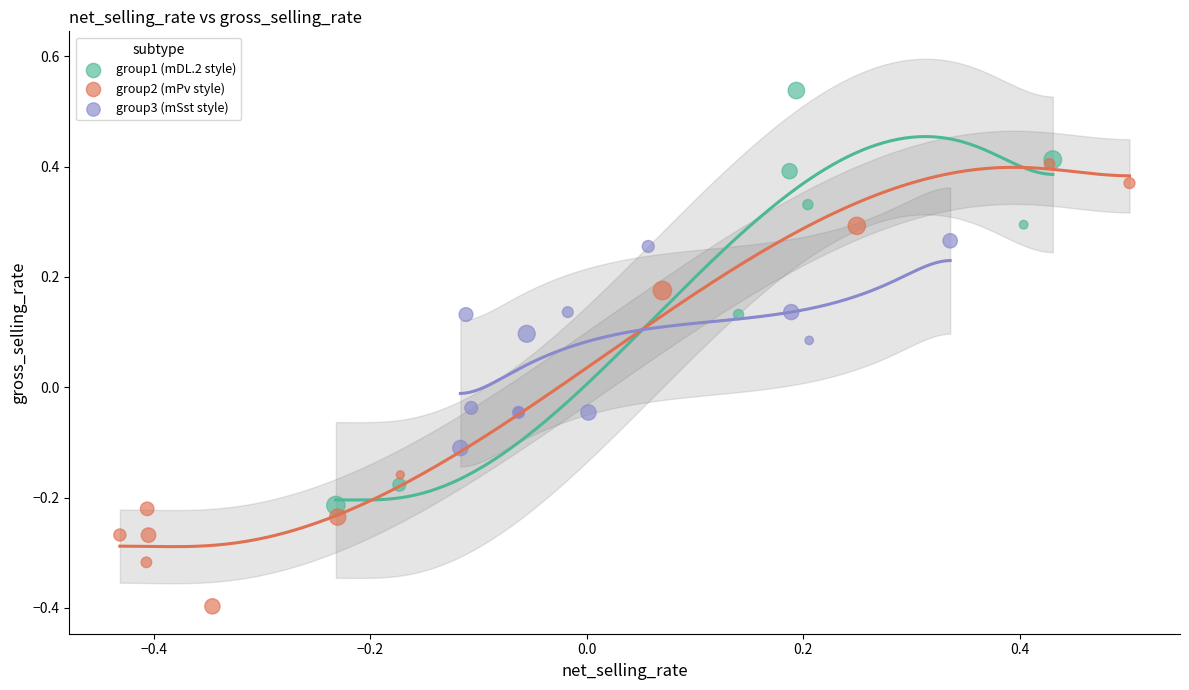

Which series has the widest spread of Y values?

group2 (mPv style)